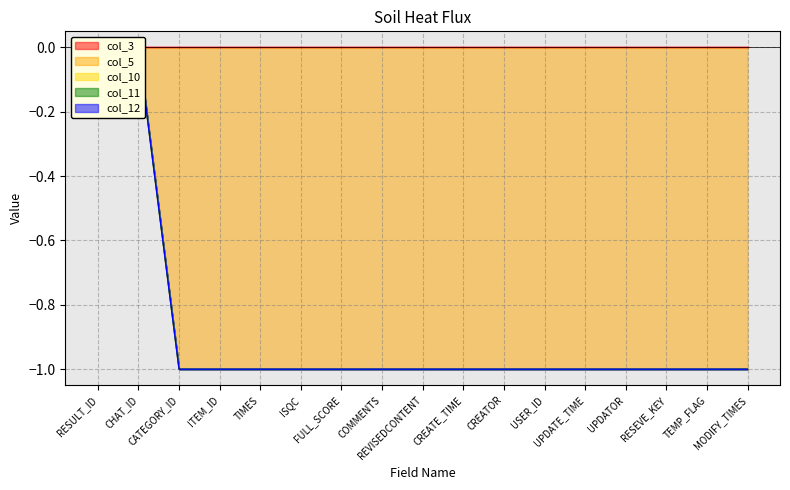

At which category does the chart reach its peak across all series?

RESULT_ID